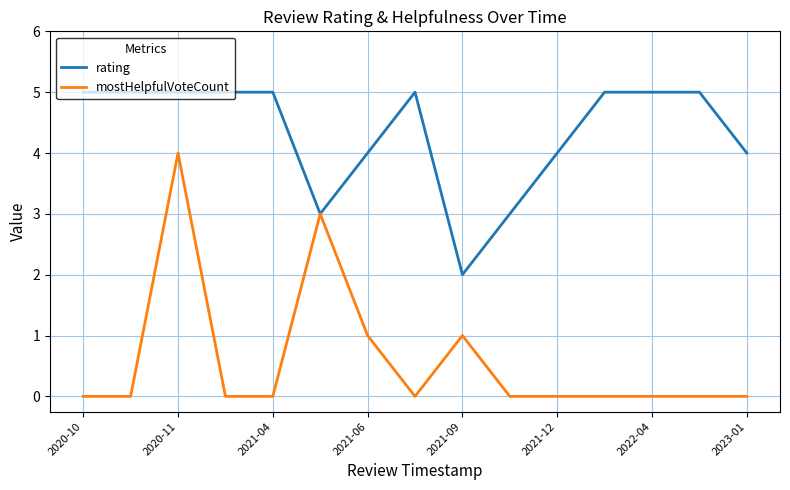

Which series has the largest total across all categories?

rating